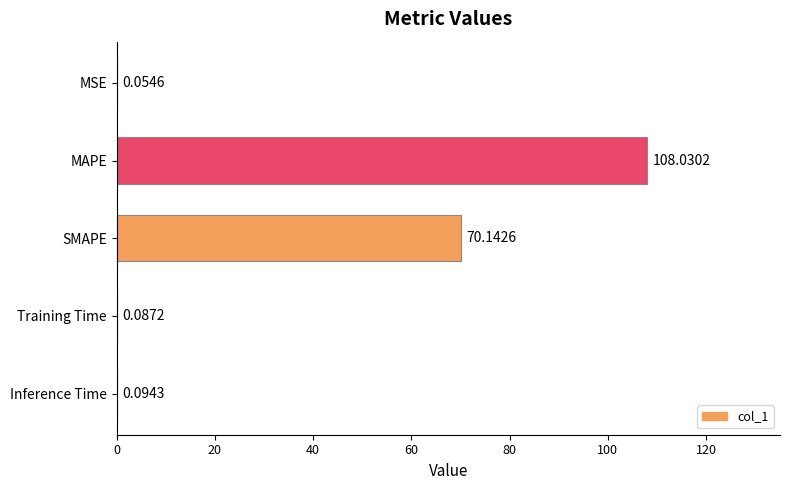

What is the sum of all values?

178.4